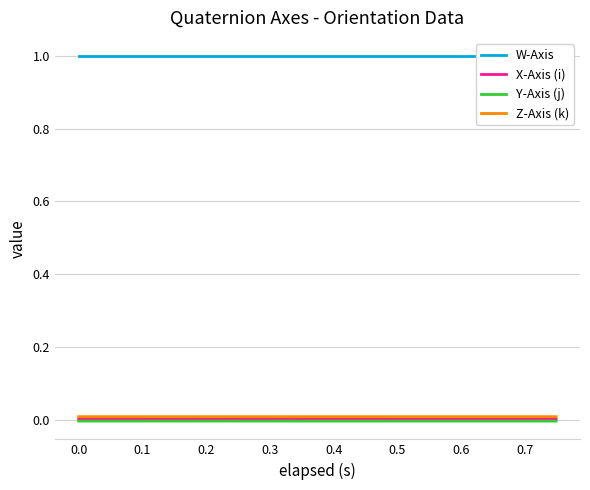

True or false: Z-Axis (k) and Y-Axis (j) intersect in this chart.

False